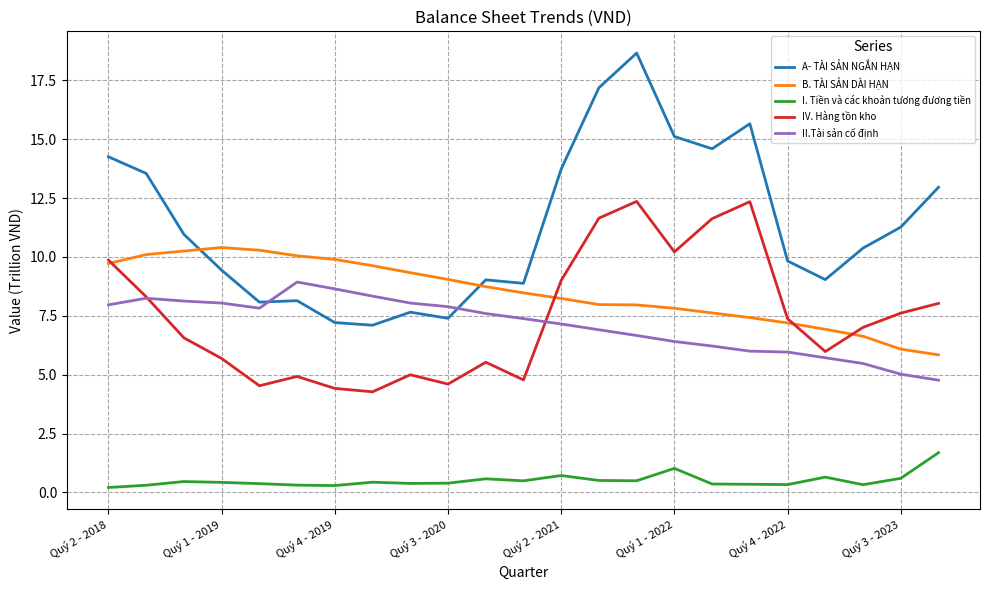

True or false: B. TÀI SẢN DÀI HẠN and II.Tài sản cố định intersect in this chart.

False